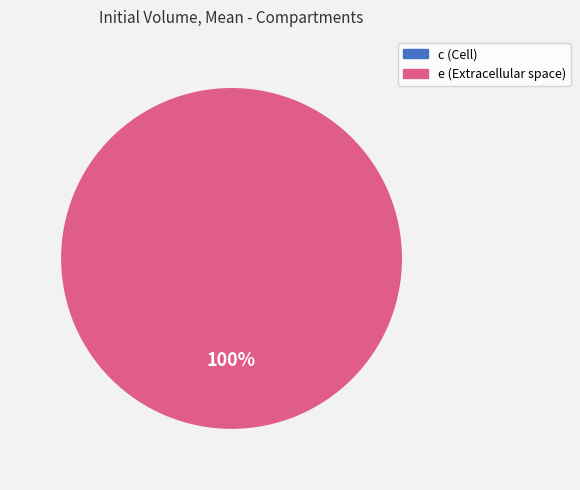

Combined, do c and e account for over 50%?

Yes